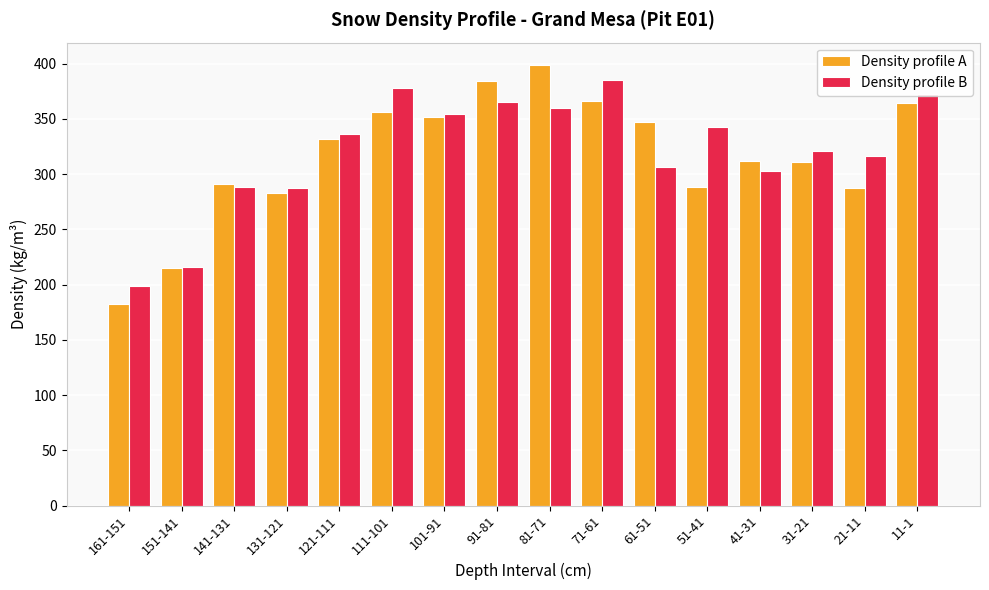

How many bars are there in total?

32